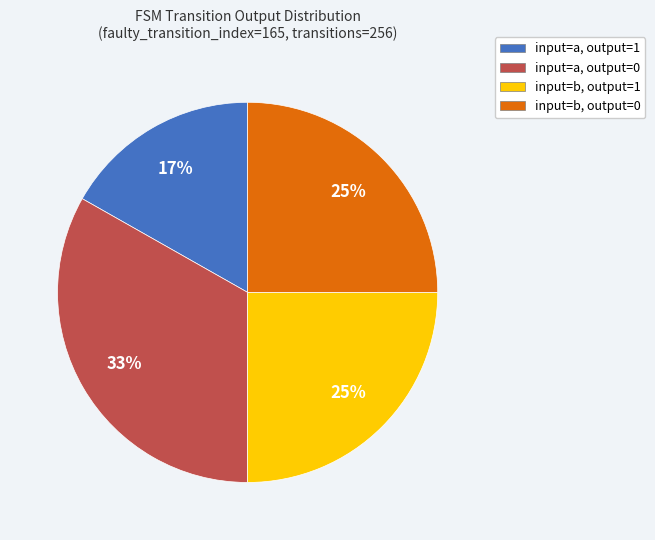

To the nearest percent, what percentage of the pie is input=a, output=1?

17%